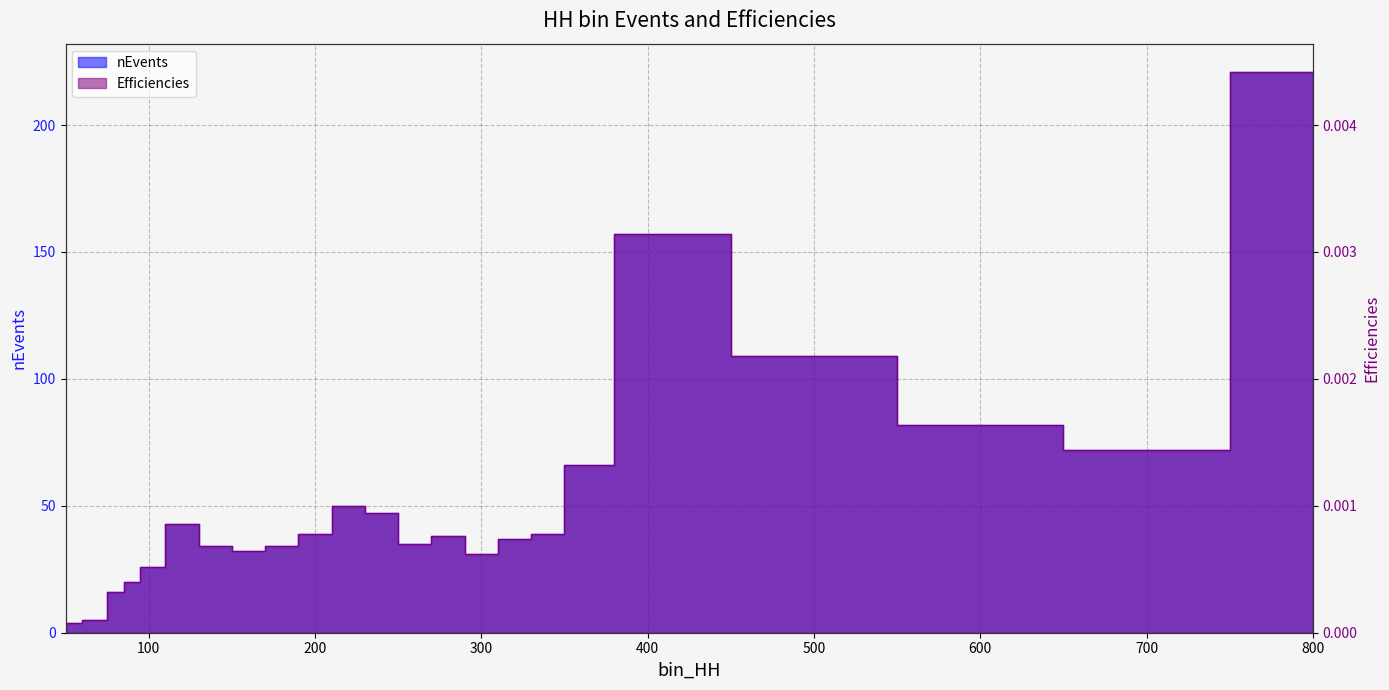

Which label corresponds to the largest value in the chart?

800